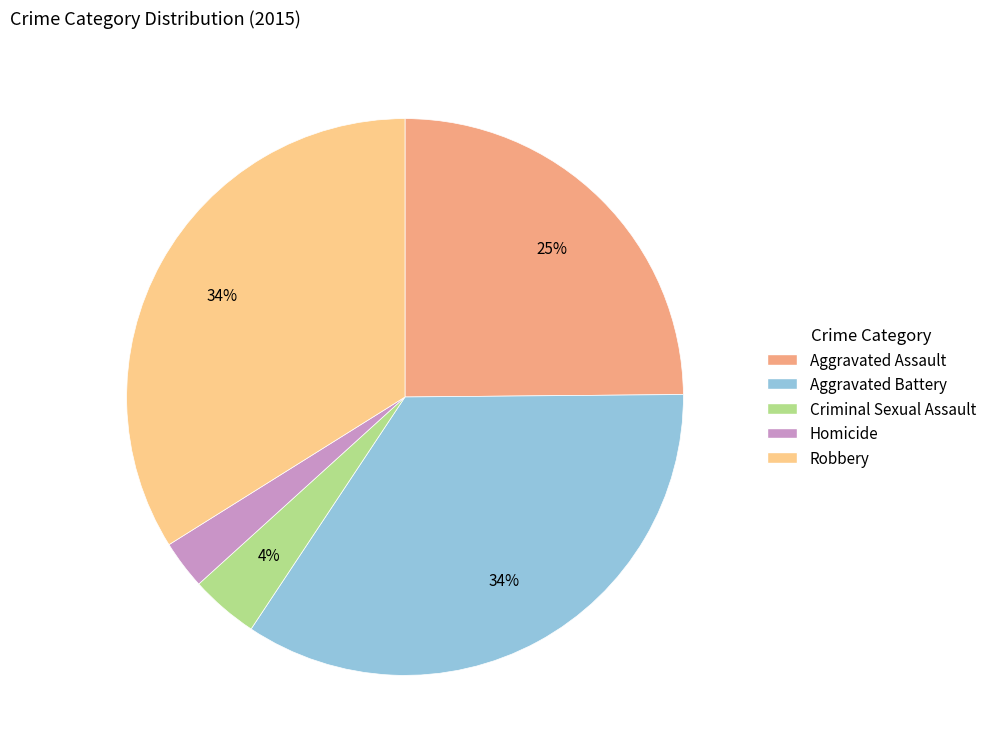

What is the ratio of the value at Aggravated Assault to the value at Aggravated Battery?

0.7